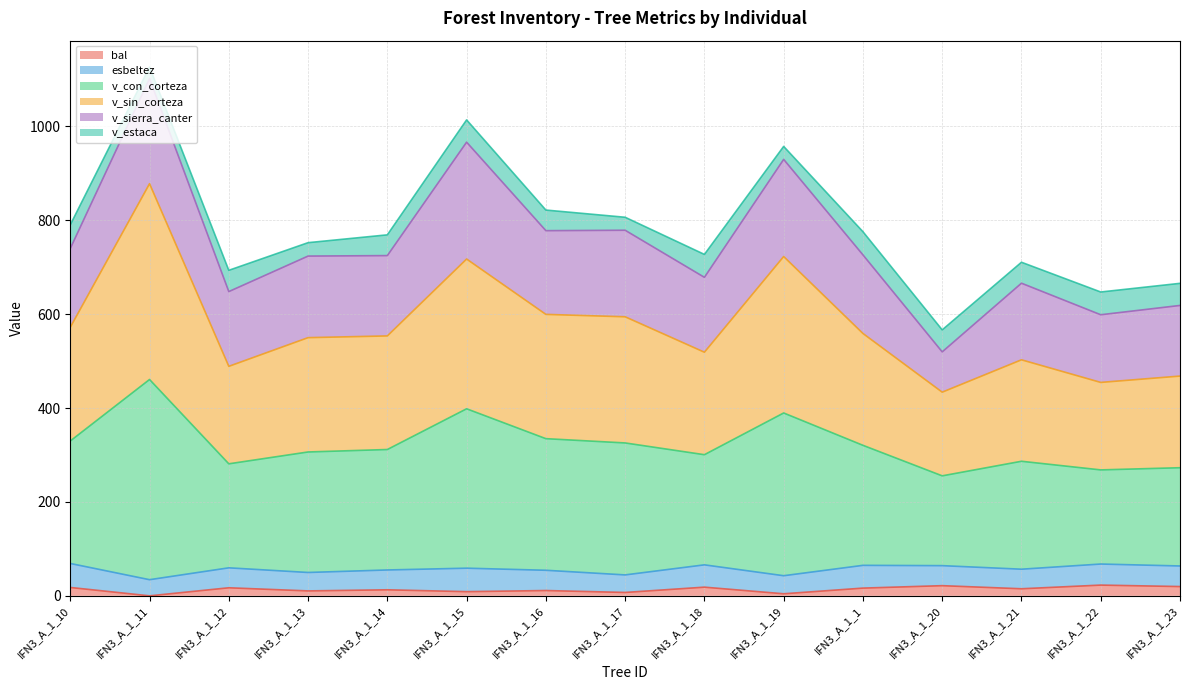

Is the value of v_sin_corteza at IFN3_A_1_13 greater than the value of bal at IFN3_A_1_14?

Yes